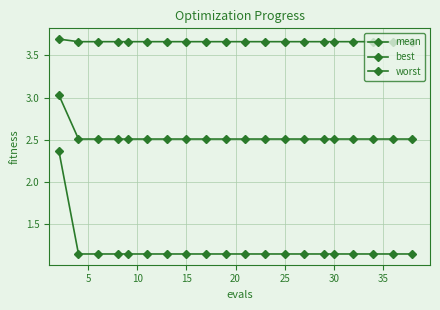

True or false: mean and best cross at least once.

False